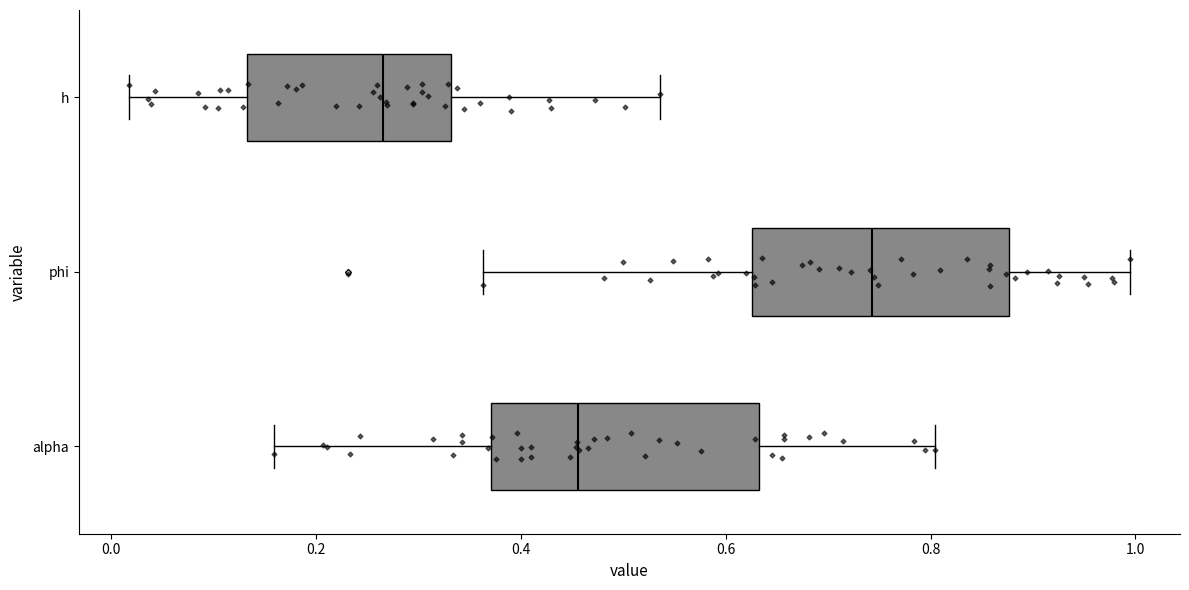

Which box has the furthest to the right median line?

phi